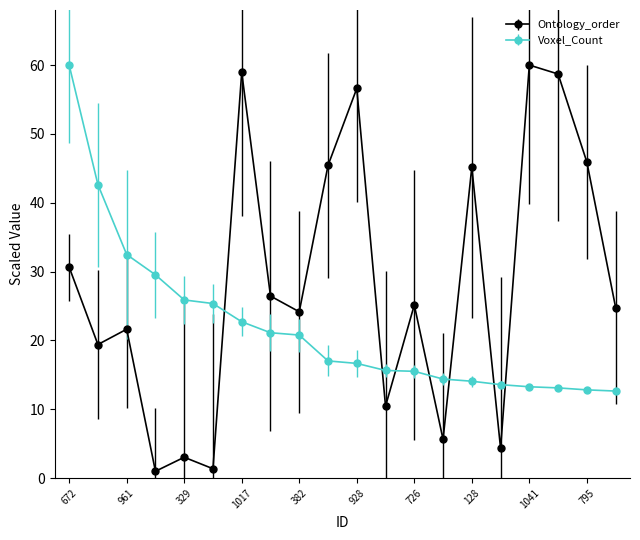

Which series has the widest spread of values?

Ontology_order